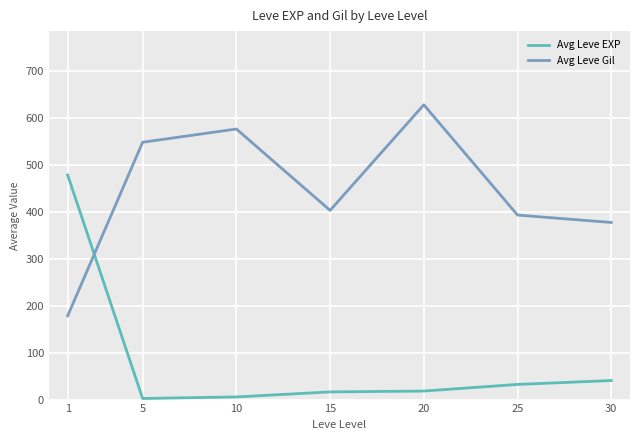

What value does the Avg Leve EXP series have at 25?

32.3